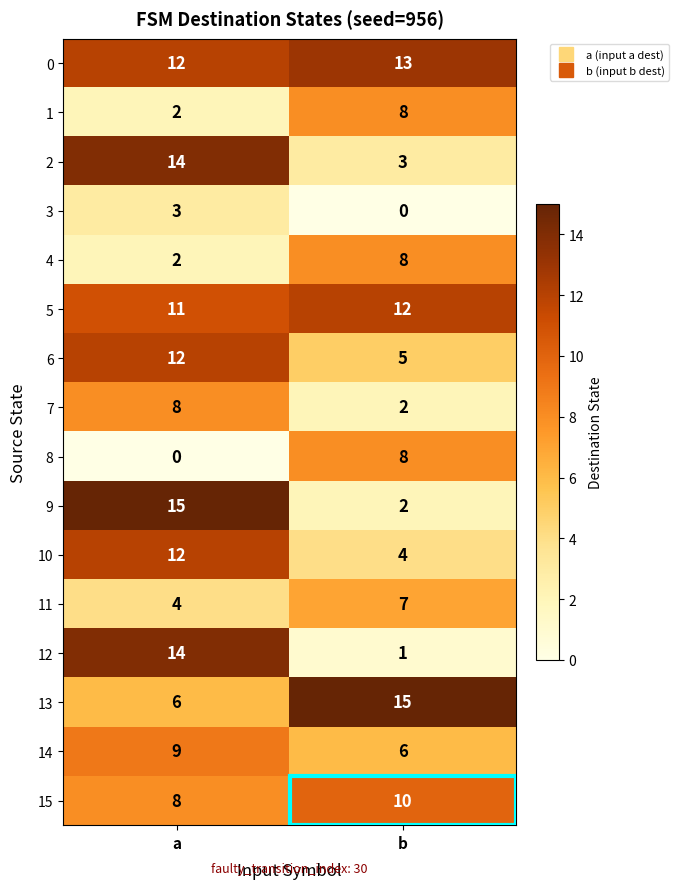

Where is 8 nearest to the value 4?

a